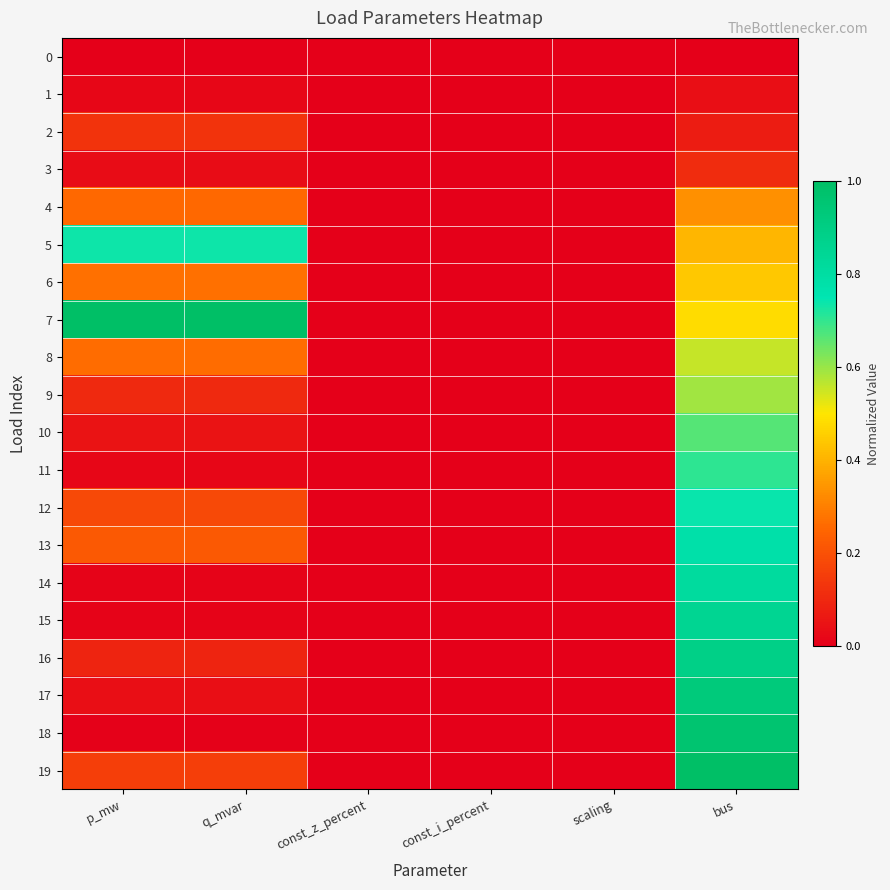

Reading left to right, what are all the values shown in this chart?

0: p_mw=0.0	q_mvar=0.0	const_z_percent=0.0	const_i_percent=0.0	scaling=0.0	bus=0.0
1: p_mw=0.0	q_mvar=0.0	const_z_percent=0.0	const_i_percent=0.0	scaling=0.0	bus=0.0
2: p_mw=0.1	q_mvar=0.1	const_z_percent=0.0	const_i_percent=0.0	scaling=0.0	bus=0.1
3: p_mw=0.0	q_mvar=0.0	const_z_percent=0.0	const_i_percent=0.0	scaling=0.0	bus=0.1
4: p_mw=0.3	q_mvar=0.3	const_z_percent=0.0	const_i_percent=0.0	scaling=0.0	bus=0.3
5: p_mw=0.7	q_mvar=0.7	const_z_percent=0.0	const_i_percent=0.0	scaling=0.0	bus=0.4
6: p_mw=0.3	q_mvar=0.3	const_z_percent=0.0	const_i_percent=0.0	scaling=0.0	bus=0.4
7: p_mw=1.0	q_mvar=1.0	const_z_percent=0.0	const_i_percent=0.0	scaling=0.0	bus=0.5
8: p_mw=0.3	q_mvar=0.3	const_z_percent=0.0	const_i_percent=0.0	scaling=0.0	bus=0.6
9: p_mw=0.1	q_mvar=0.1	const_z_percent=0.0	const_i_percent=0.0	scaling=0.0	bus=0.6
10: p_mw=0.0	q_mvar=0.0	const_z_percent=0.0	const_i_percent=0.0	scaling=0.0	bus=0.7
11: p_mw=0.0	q_mvar=0.0	const_z_percent=0.0	const_i_percent=0.0	scaling=0.0	bus=0.7
12: p_mw=0.2	q_mvar=0.2	const_z_percent=0.0	const_i_percent=0.0	scaling=0.0	bus=0.7
13: p_mw=0.2	q_mvar=0.2	const_z_percent=0.0	const_i_percent=0.0	scaling=0.0	bus=0.8
14: p_mw=0.0	q_mvar=0.0	const_z_percent=0.0	const_i_percent=0.0	scaling=0.0	bus=0.8
15: p_mw=0.0	q_mvar=0.0	const_z_percent=0.0	const_i_percent=0.0	scaling=0.0	bus=0.9
16: p_mw=0.1	q_mvar=0.1	const_z_percent=0.0	const_i_percent=0.0	scaling=0.0	bus=0.9
17: p_mw=0.0	q_mvar=0.0	const_z_percent=0.0	const_i_percent=0.0	scaling=0.0	bus=0.9
18: p_mw=0.0	q_mvar=0.0	const_z_percent=0.0	const_i_percent=0.0	scaling=0.0	bus=1.0
19: p_mw=0.2	q_mvar=0.2	const_z_percent=0.0	const_i_percent=0.0	scaling=0.0	bus=1.0